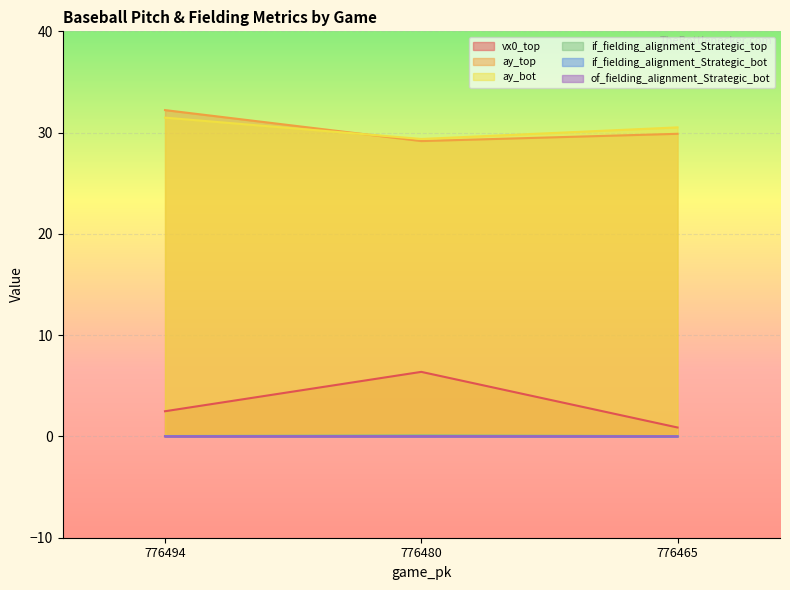

Count the number of data series in this chart.

6